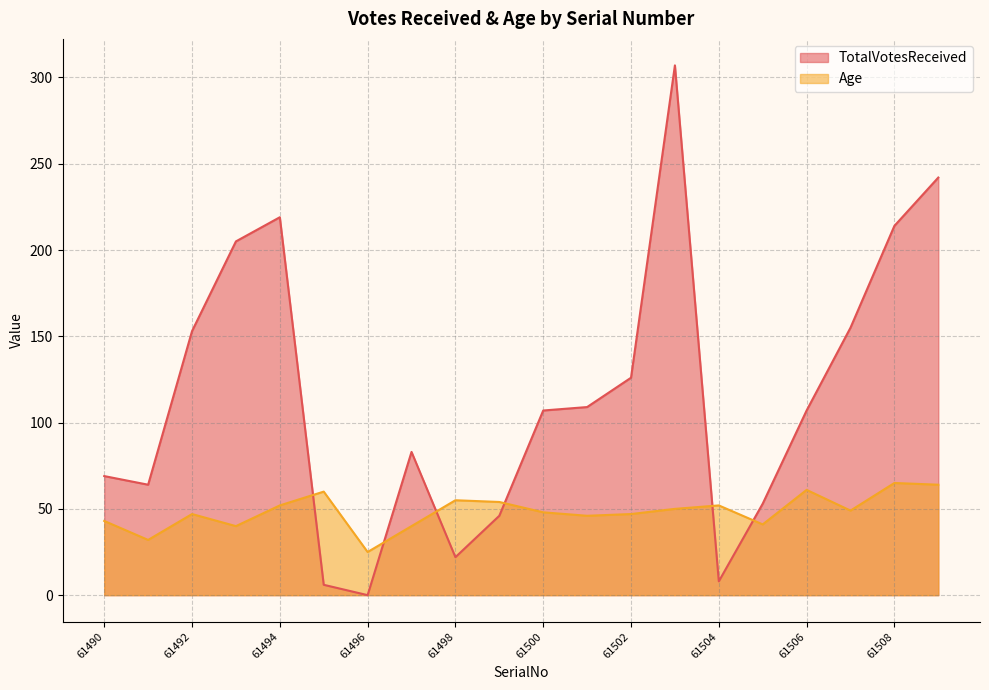

How many lines are shown in the chart?

2